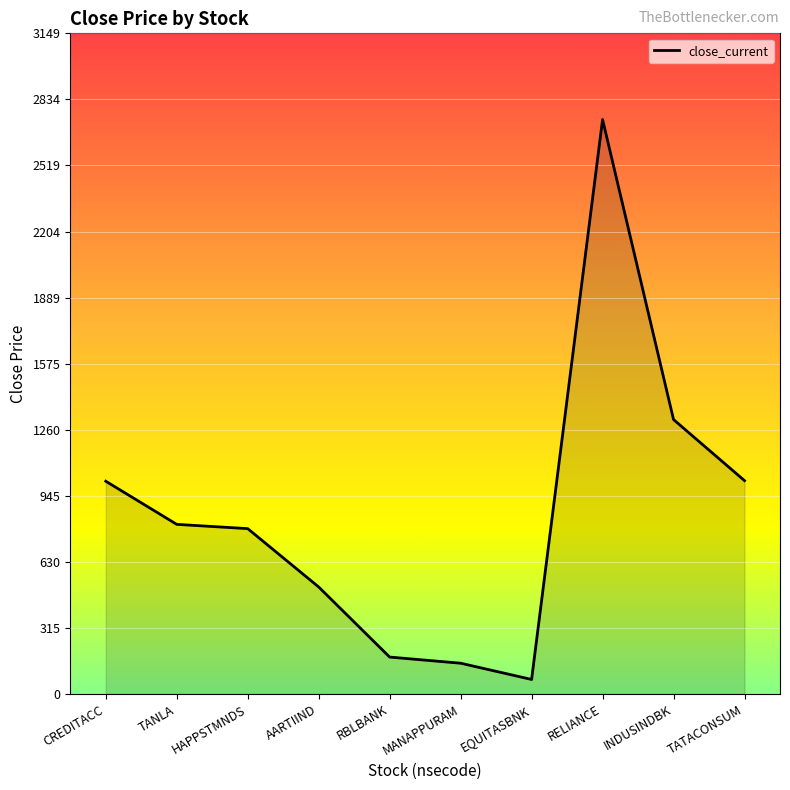

The chart shows a value of 1431.3 at TATACONSUM. True or false?

False